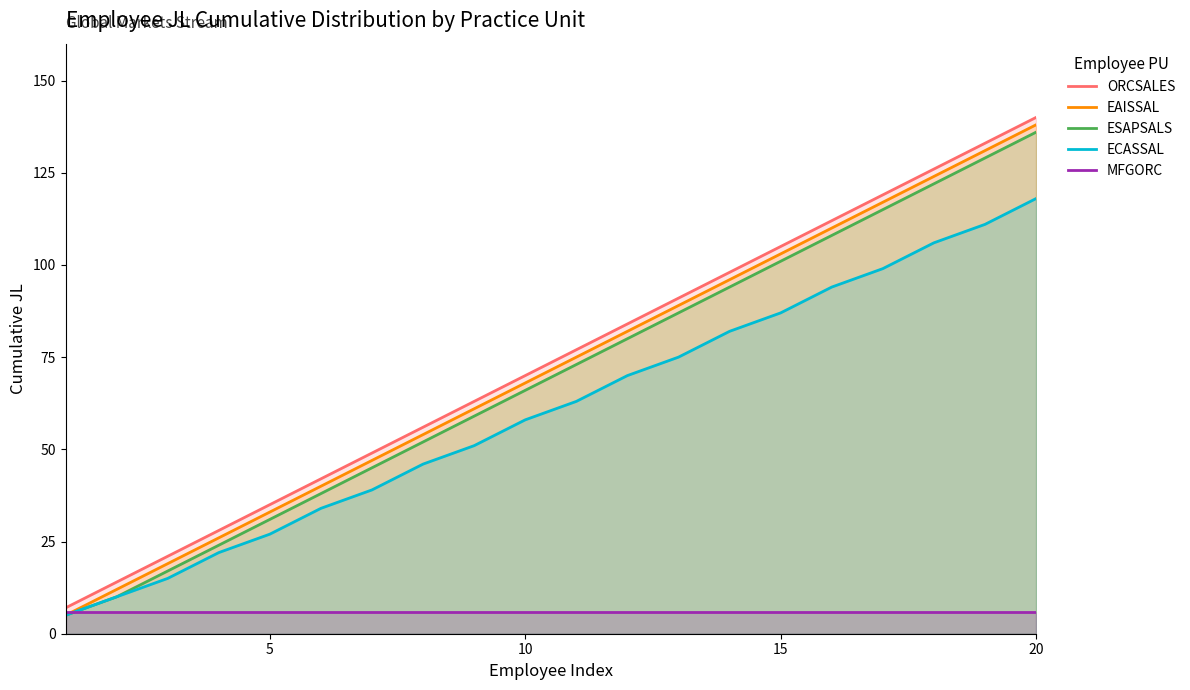

Reading left to right, extract all data points from this chart.

ORCSALES: 7	14	21	28	35	42	49	56	63	70	77	84	91	98	105	112	119	126	133	140
EAISSAL: 5	12	19	26	33	40	47	54	61	68	75	82	89	96	103	110	117	124	131	138
ESAPSALS: 5	10	17	24	31	38	45	52	59	66	73	80	87	94	101	108	115	122	129	136
ECASSAL: 5	10	15	22	27	34	39	46	51	58	63	70	75	82	87	94	99	106	111	118
MFGORC: 6	6	6	6	6	6	6	6	6	6	6	6	6	6	6	6	6	6	6	6